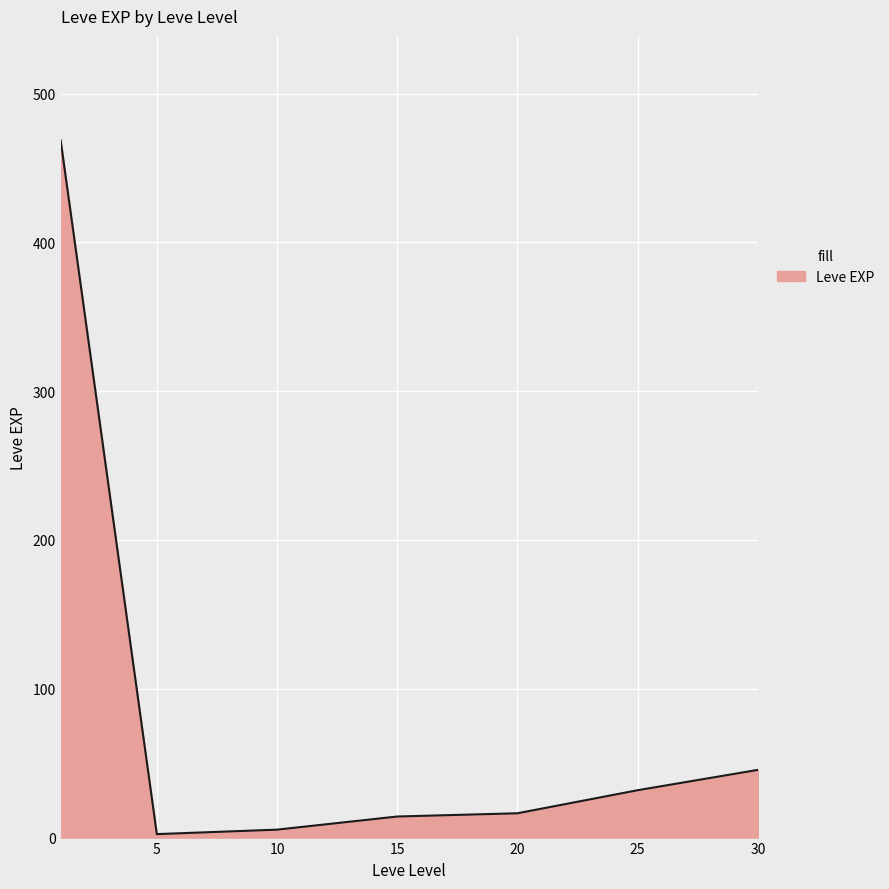

What is the greatest value displayed?

468.5